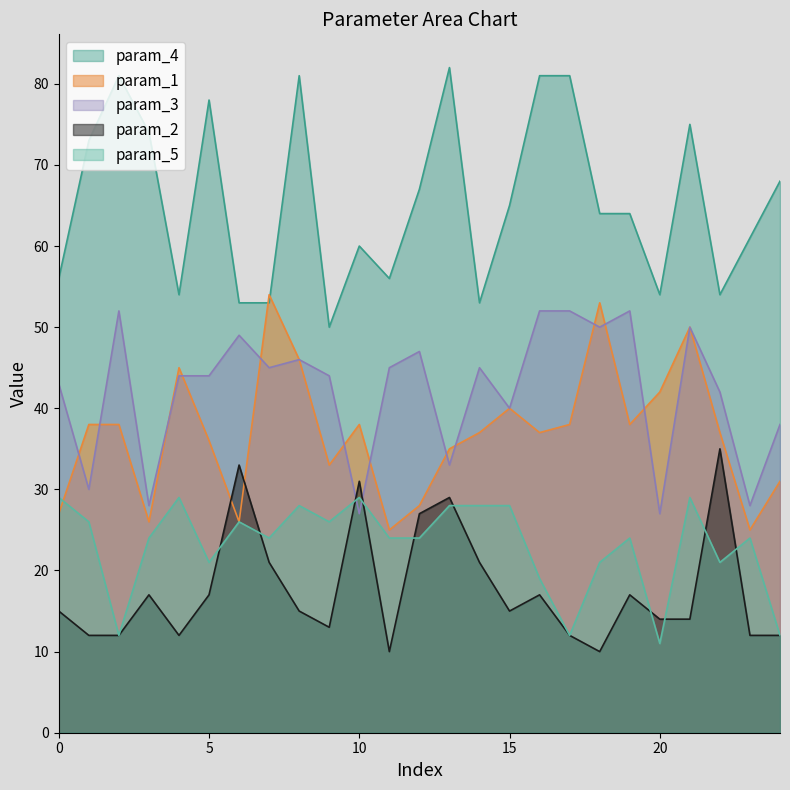

At which category is the sum across all series the highest?

21